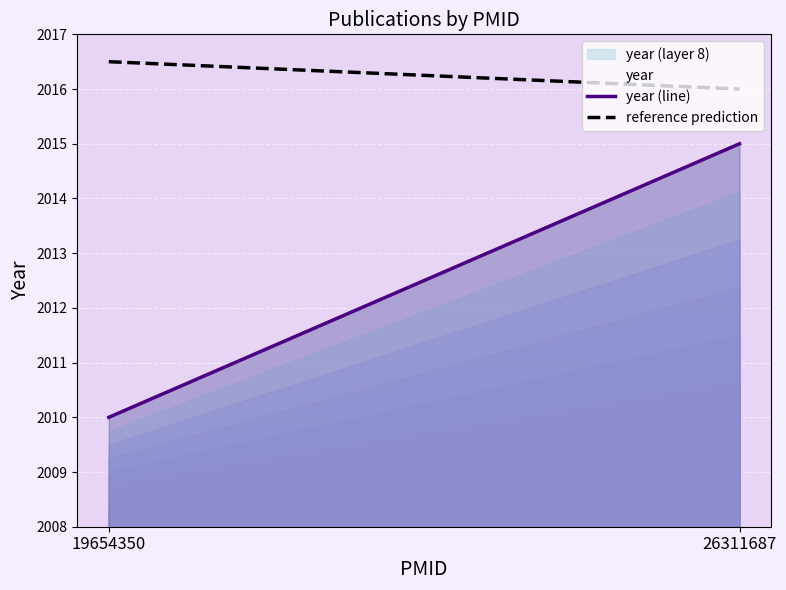

Read the value at 26311687.

2015